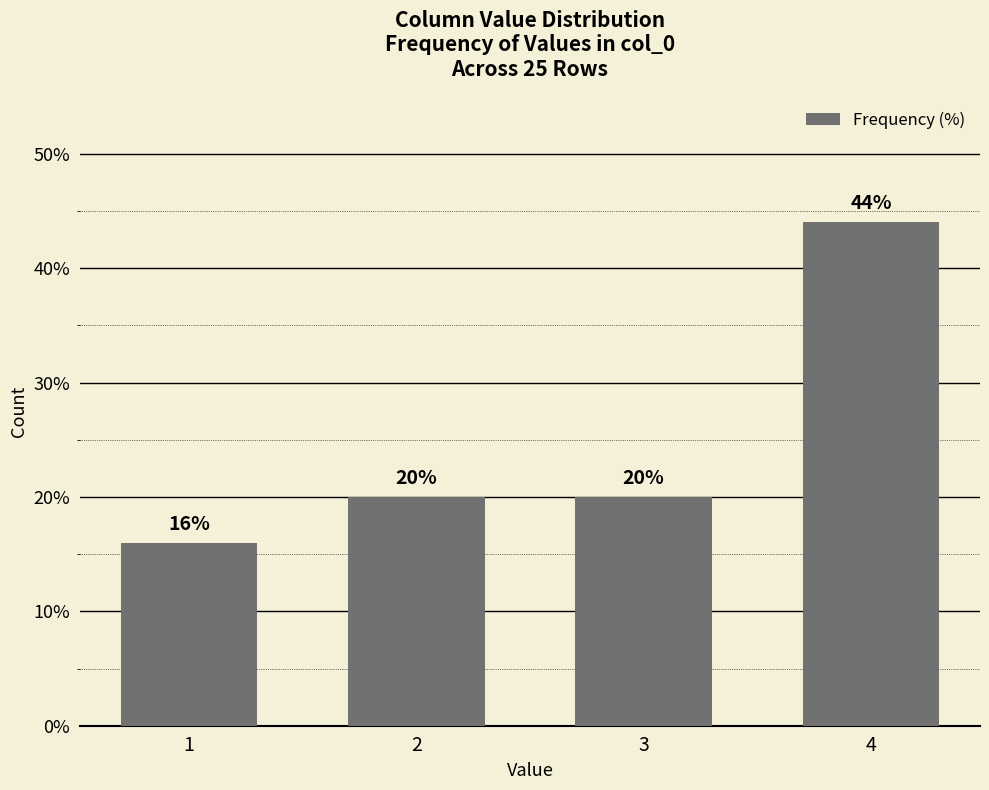

True or false: the data shows 20 at 3.

True